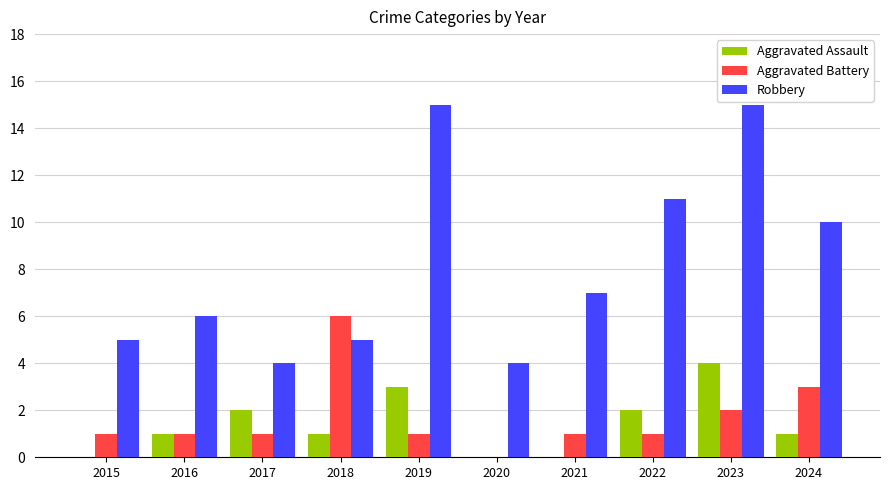

Is the value of Aggravated Assault at 2016 greater than the value of Aggravated Battery at 2024?

No